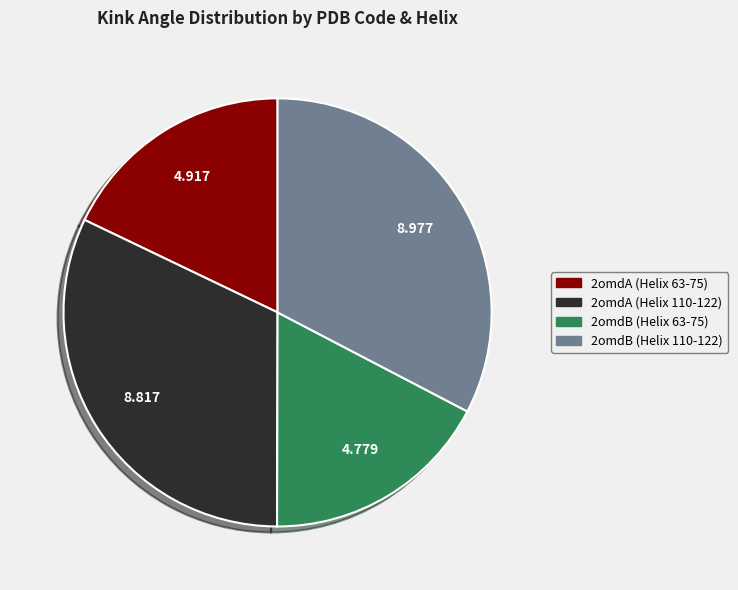

How many slices are in this pie chart?

4